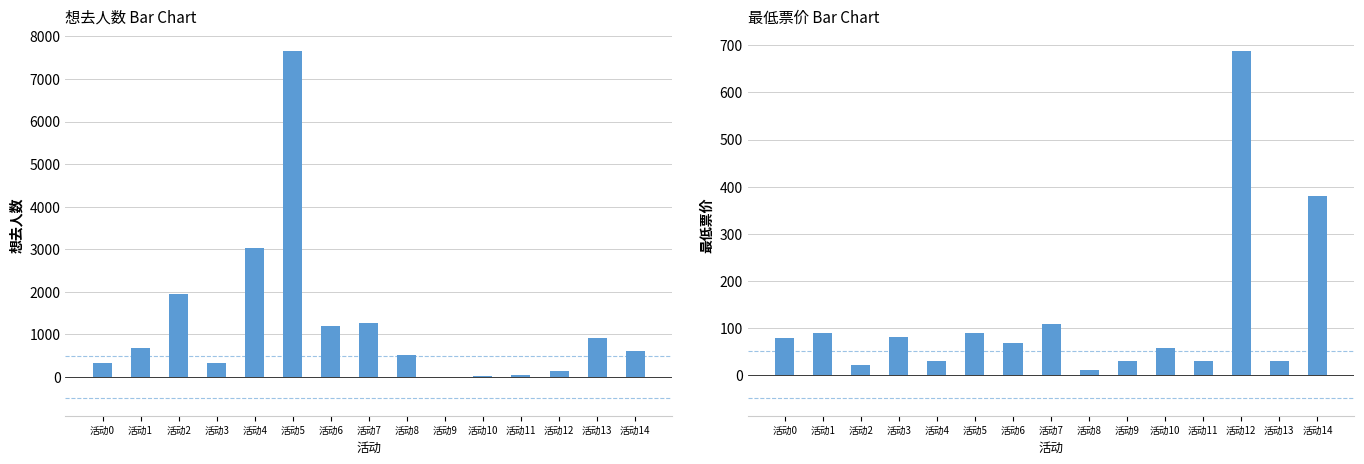

Is it true that 想去人数 equals 1955.0 at 活动2?

True